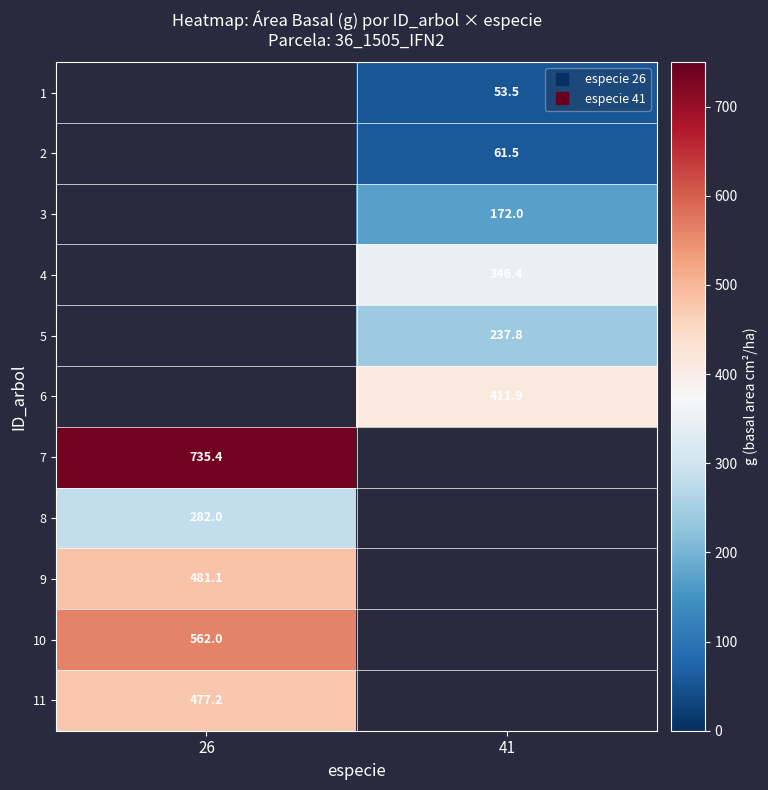

Is it true that 1 equals 13.8 at 41?

False